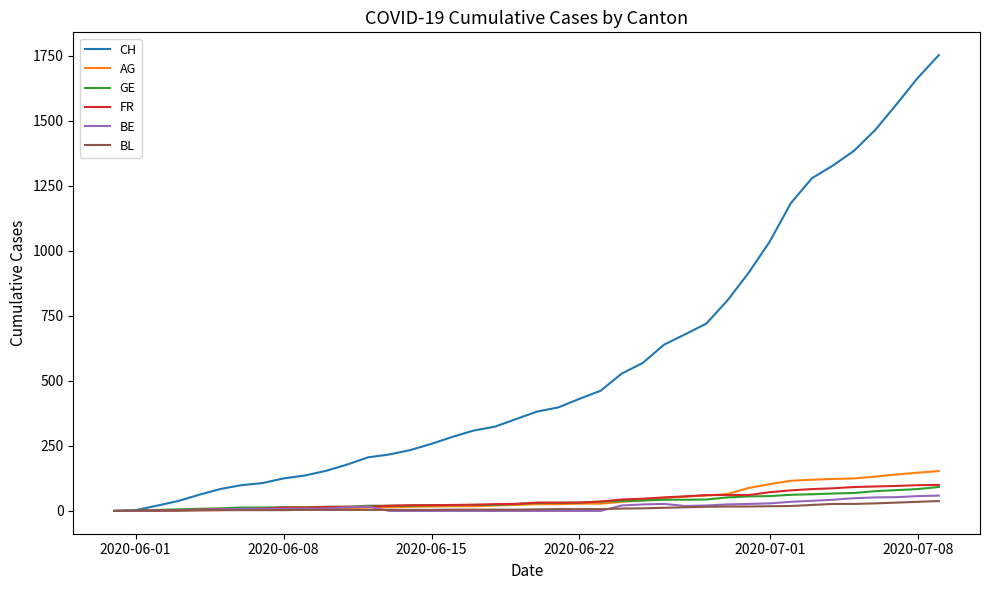

How many lines are shown in the chart?

6